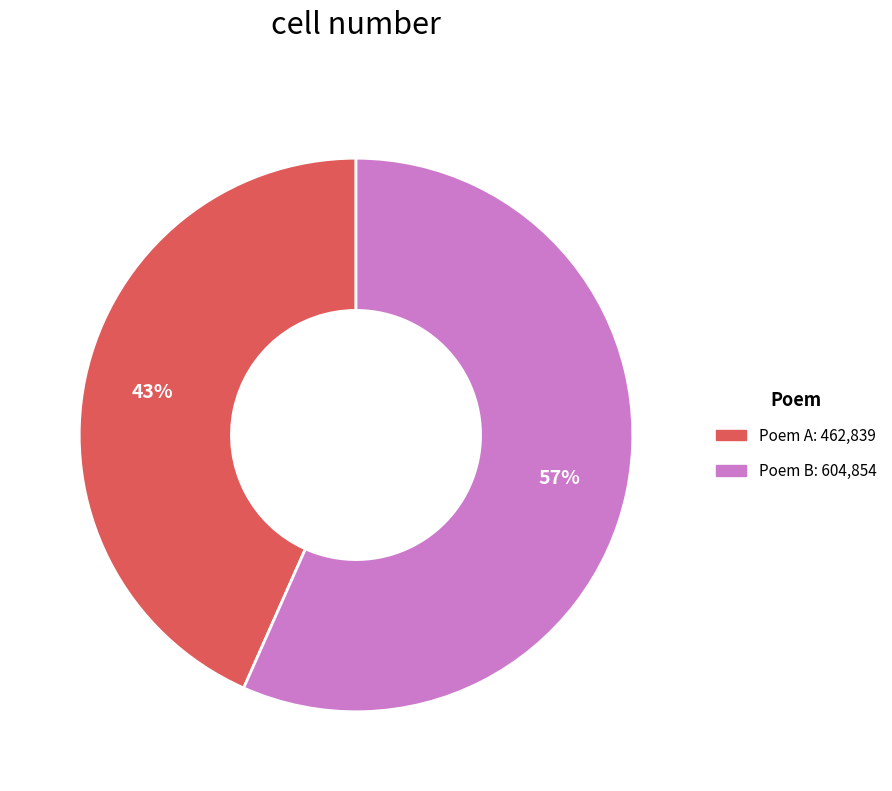

Is there a majority slice in this chart?

Yes